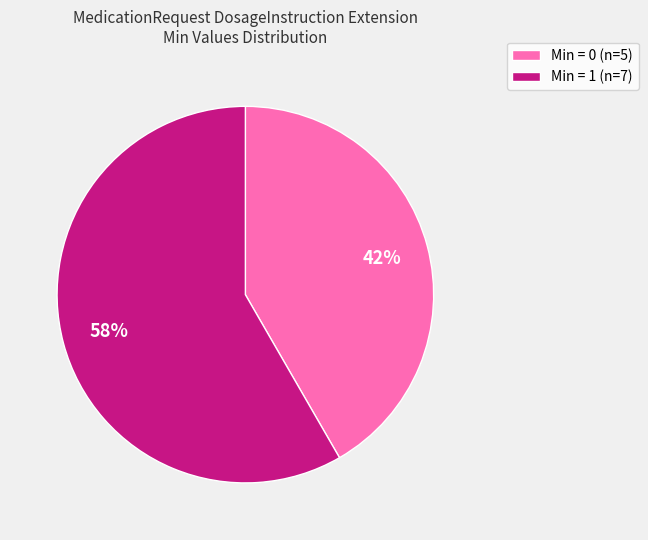

Count the number of slices in the pie.

2